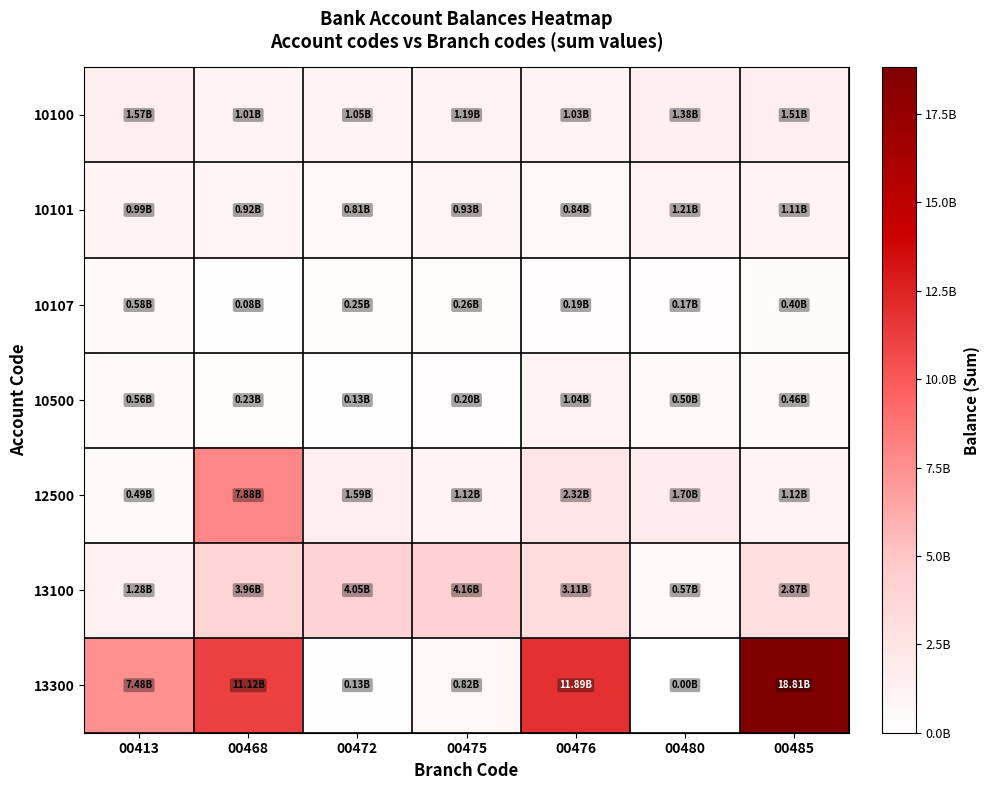

Reading left to right, list all the values displayed in this chart.

10100: 00413=1568139887.0	00468=1005107590.0	00472=1053603661.3	00475=1188417527.5	00476=1034709172.3	00480=1380330923.0	00485=1509220118.7
10101: 00413=985057329.5	00468=921551082.0	00472=807174801.5	00475=930213174.0	00476=843255185.9	00480=1206670135.1	00485=1106591737.3
10107: 00413=583082557.5	00468=83556508.1	00472=246428859.8	00475=258204353.5	00476=191453986.4	00480=173660788.0	00485=402628381.4
10500: 00413=560392157.0	00468=228383867.2	00472=131057855.0	00475=200617643.8	00476=1043170211.6	00480=497586056.6	00485=460357754.0
12500: 00413=485087824.6	00468=7882609883.9	00472=1588255403.5	00475=1121030715.5	00476=2322822249.7	00480=1702703465.6	00485=1119331882.9
13100: 00413=1278282883.8	00468=3957315415.3	00472=4048353832.7	00475=4155880247.3	00476=3109560125.4	00480=571915228.4	00485=2871353600.8
13300: 00413=7478565146.6	00468=11121290570.8	00472=127931725.6	00475=815125696.1	00476=11894894999.1	00480=0.0	00485=18814657909.3